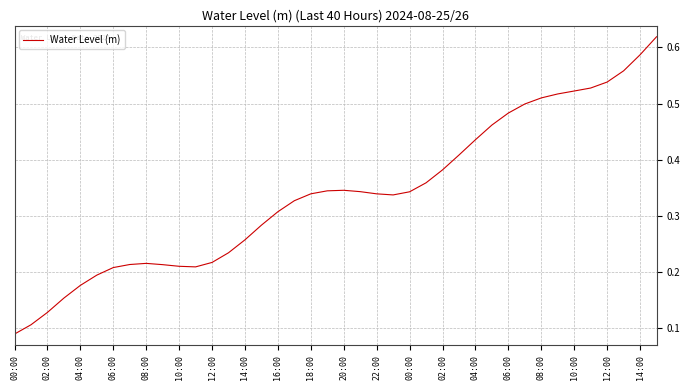

What is the value of the 6th point from the left?

0.2